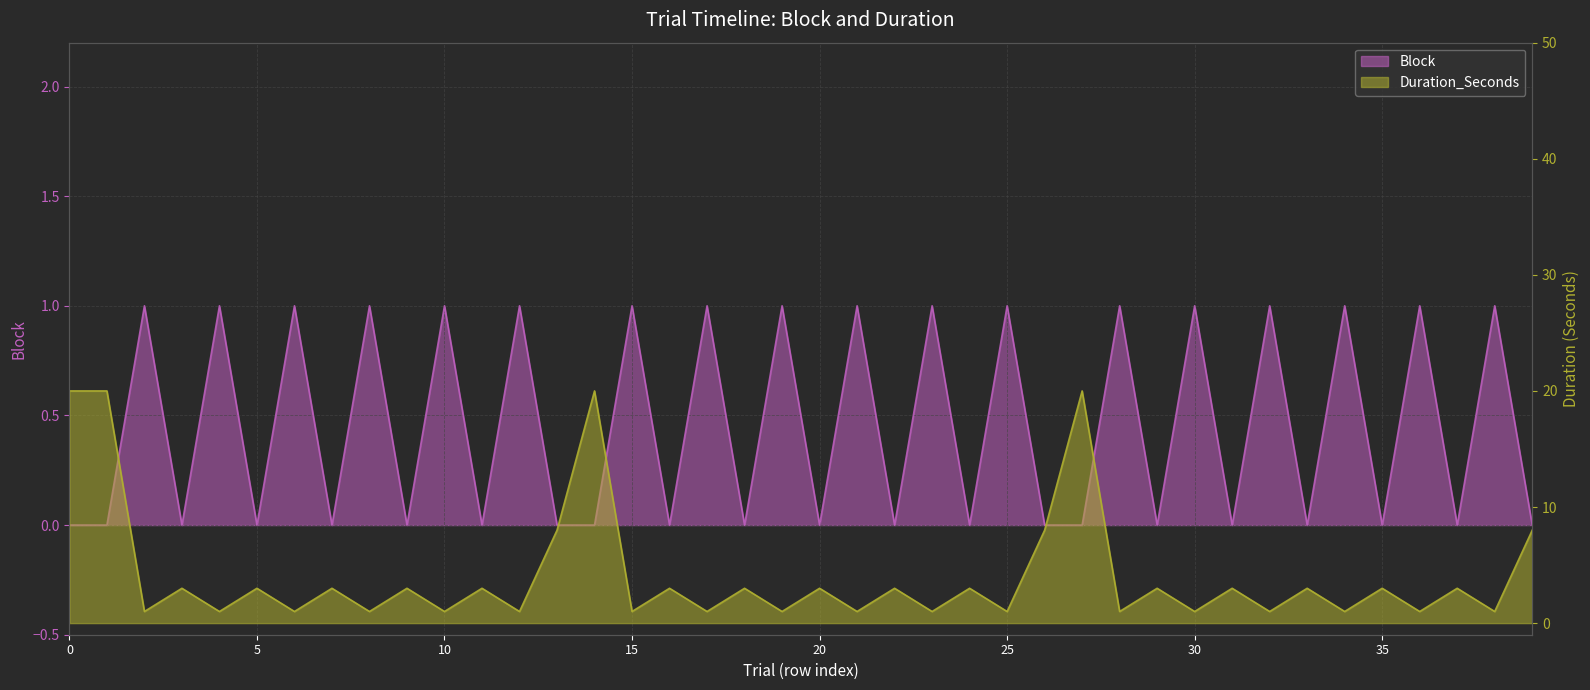

What is the maximum value for Duration_Seconds?

20